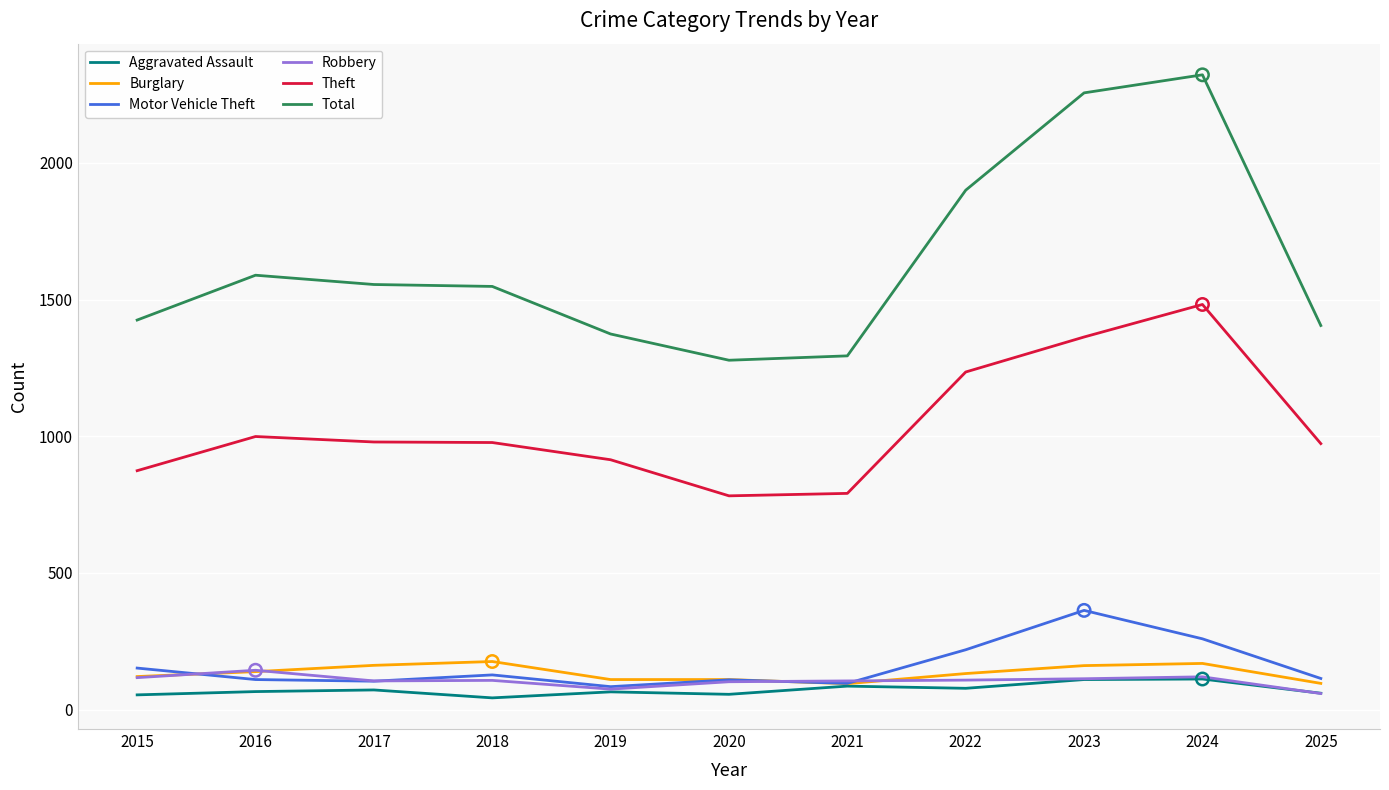

What is the spread (max minus min) of values at 2015?

1371